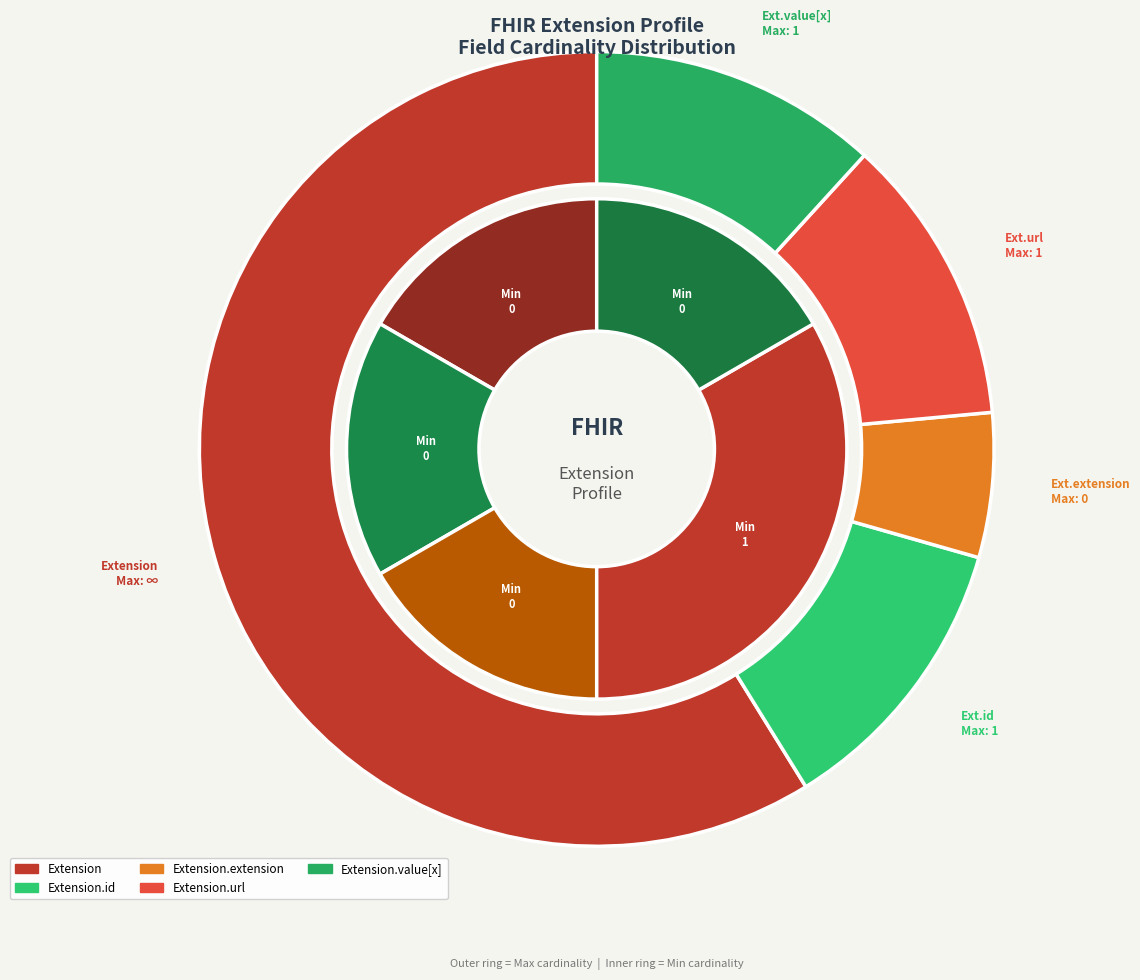

To the nearest percent, what is the average slice percentage?

20%